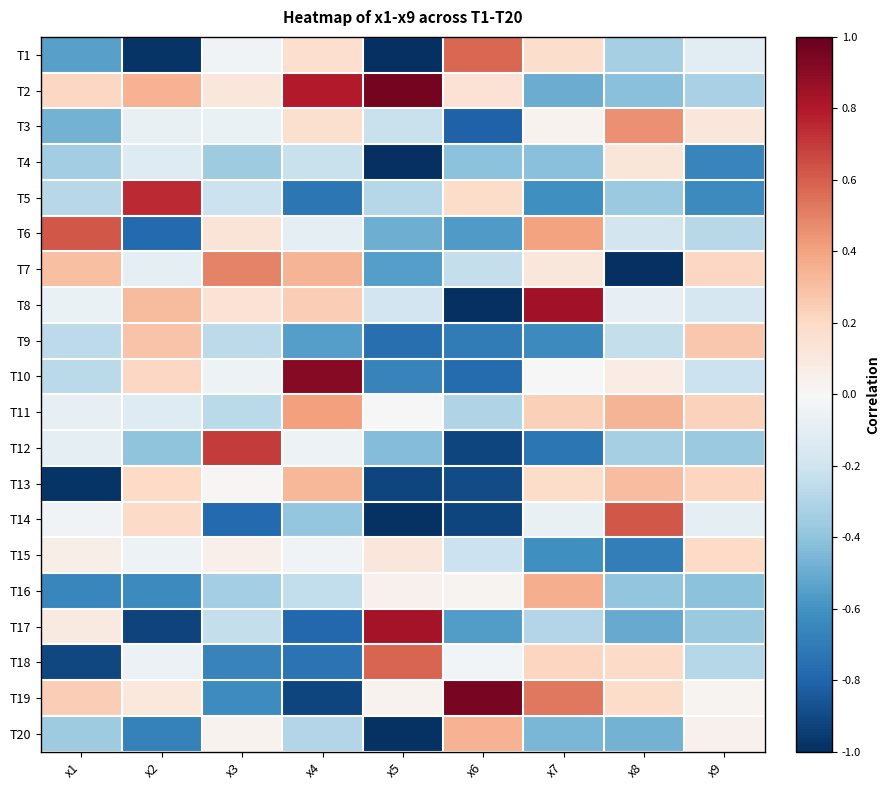

Count the number of categories in the chart.

9